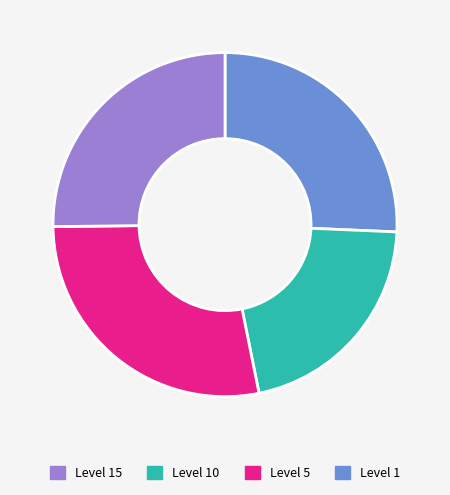

Is there any slice that represents more than half of the pie?

No